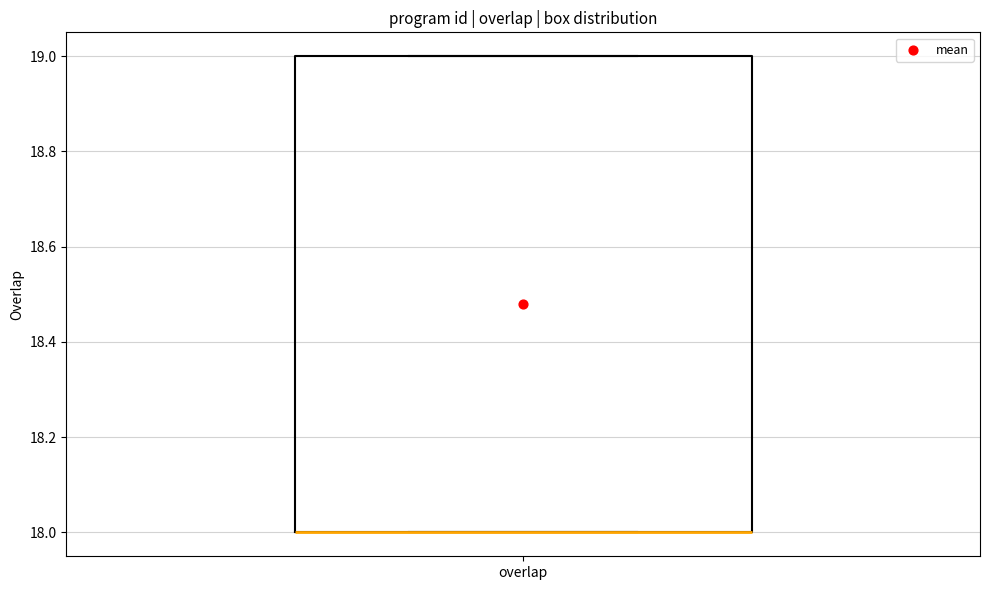

Read this box plot against the y-axis: the position of the median line, the range covered by the box, and the ends of both whiskers. The values are not printed on the chart, so give them approximately, as read against the axis.

median 18 (drawn on the box's lower edge), box 18 to 19, whiskers 18 to 19